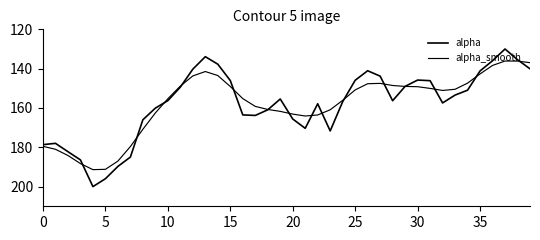

Reading left to right, list all the values displayed in this chart.

alpha: 178.6	178.0	182.2	186.4	200.0	196.0	189.7	185.0	166.0	160.1	156.3	149.4	140.3	133.9	137.7	146.0	163.5	163.8	160.9	155.4	165.6	170.3	157.9	171.7	156.8	145.9	141.1	143.8	156.3	149.0	145.8	146.1	157.4	153.4	151.0	141.2	136.0	130.0	135.5	140.1
alpha_smooth: 179.5	181.0	184.2	188.3	191.4	191.2	187.0	179.6	170.8	162.5	155.3	148.9	143.7	141.5	143.5	149.1	155.2	159.2	160.8	161.7	163.1	164.1	163.6	160.9	156.1	150.8	147.7	147.5	148.6	149.0	149.2	150.0	151.1	150.5	147.4	142.7	138.4	136.1	136.1	137.0